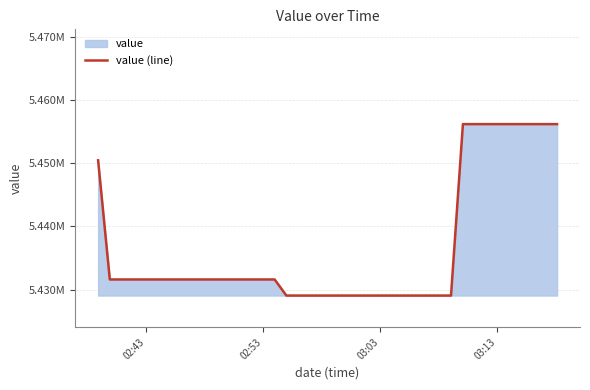

Does the chart display data point markers on the line(s)?

No